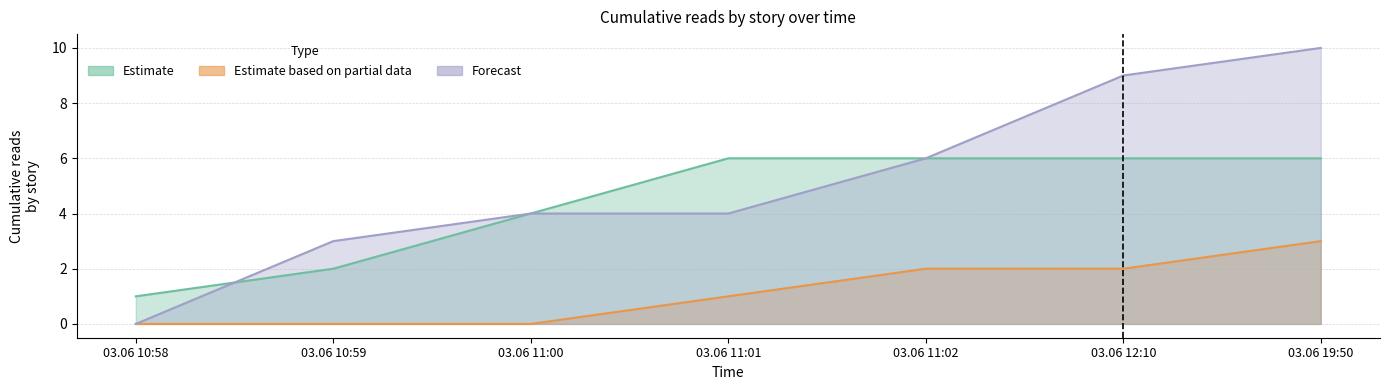

At 03.06 12:10, list the series in order from largest to smallest.

Forecast, Estimate, Estimate based on partial data